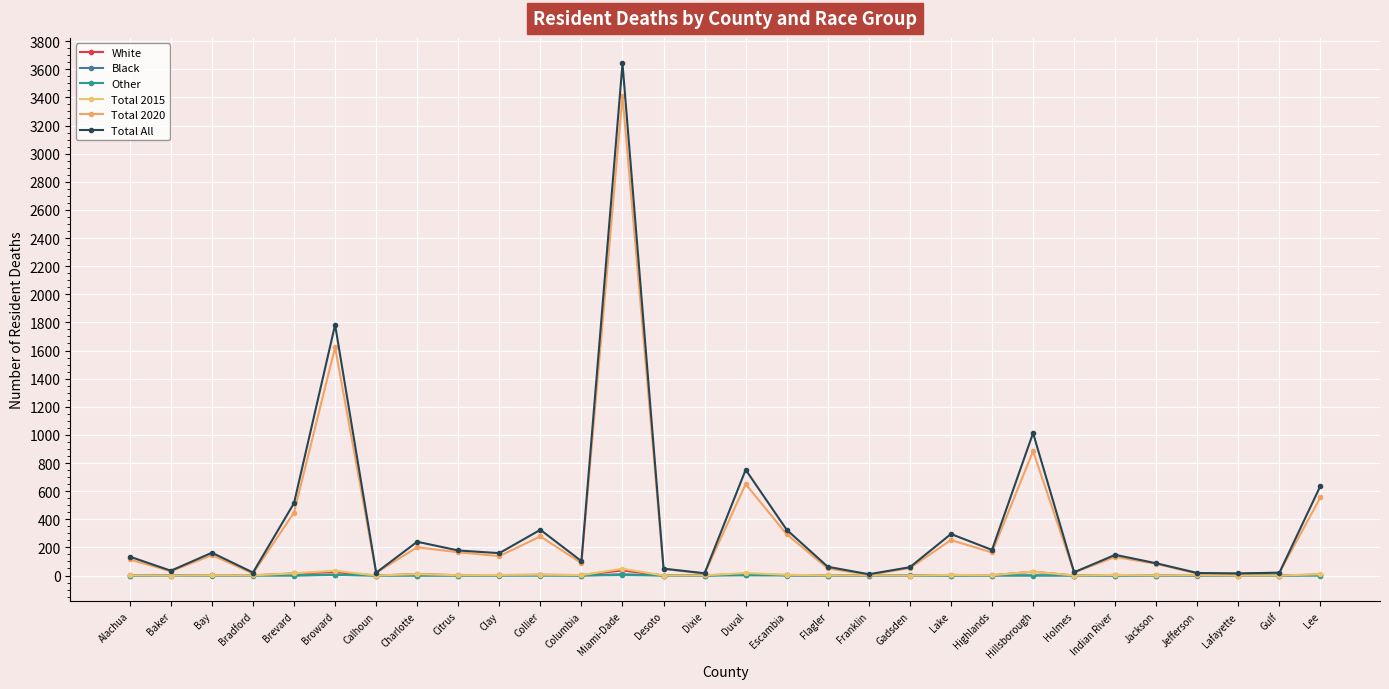

Reading left to right, transcribe all the data shown in this chart.

White: 1	2	3	1	15	24	0	10	2	3	5	3	36	0	1	11	2	1	1	0	4	2	27	0	4	1	2	0	0	7
Black: 0	0	1	1	1	6	0	0	0	1	1	0	9	0	0	6	3	0	0	1	0	0	1	0	0	0	1	1	0	2
Other: 0	0	0	0	0	4	0	0	0	0	0	0	3	0	0	1	0	0	0	0	0	0	0	0	0	0	0	0	0	0
Total 2015: 1	0	2	1	16	34	0	10	2	4	6	3	48	0	1	18	5	1	1	0	4	2	28	0	4	1	3	0	0	9
Total 2020: 114	30	145	14	448	1623	19	201	165	138	278	88	3411	46	13	650	293	50	5	53	252	164	884	22	132	83	13	14	20	556
Total All: 134	34	162	21	515	1783	20	240	178	159	325	102	3641	49	16	752	325	62	9	59	295	182	1013	23	147	87	18	15	20	638